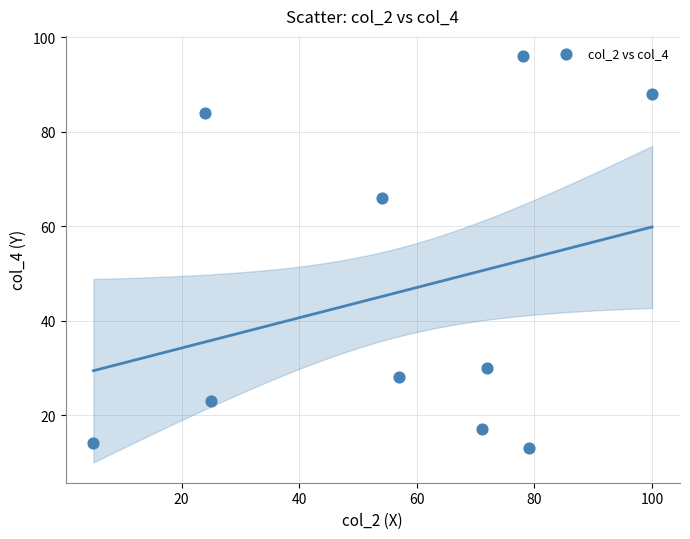

What Y value in the scatter plot is closest to 54?

66